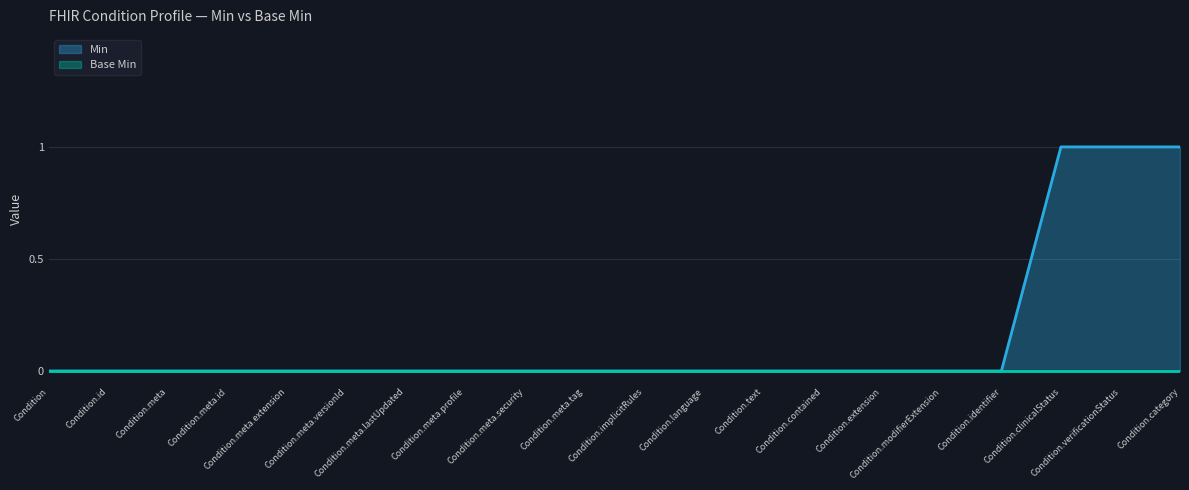

The value at Condition.text is 0. True or false?

True